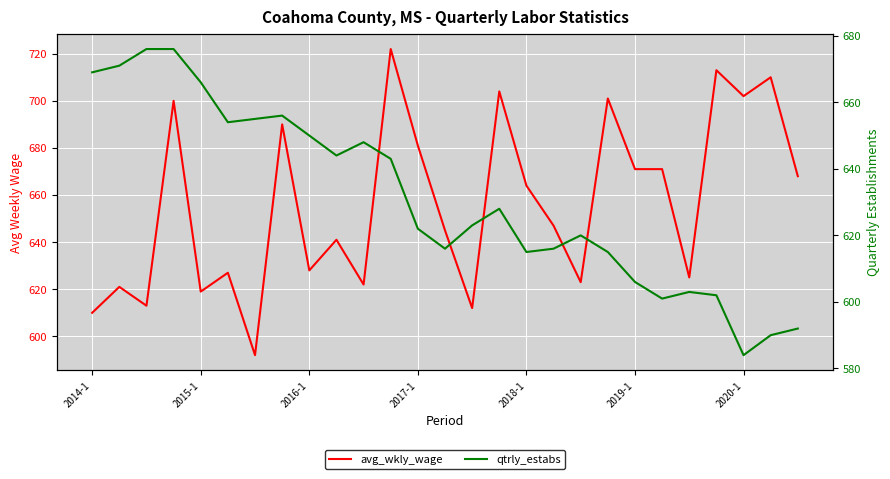

Which series has the largest total across all categories?

avg_wkly_wage